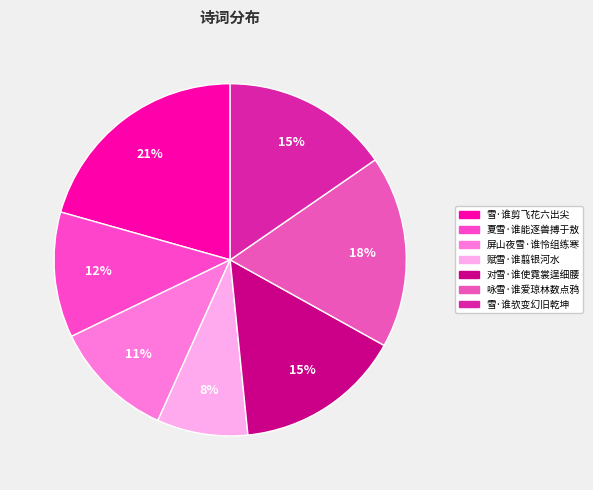

To the nearest percent, what percentage of the pie is 咏雪·谁爱琼林数点鸦?

18%